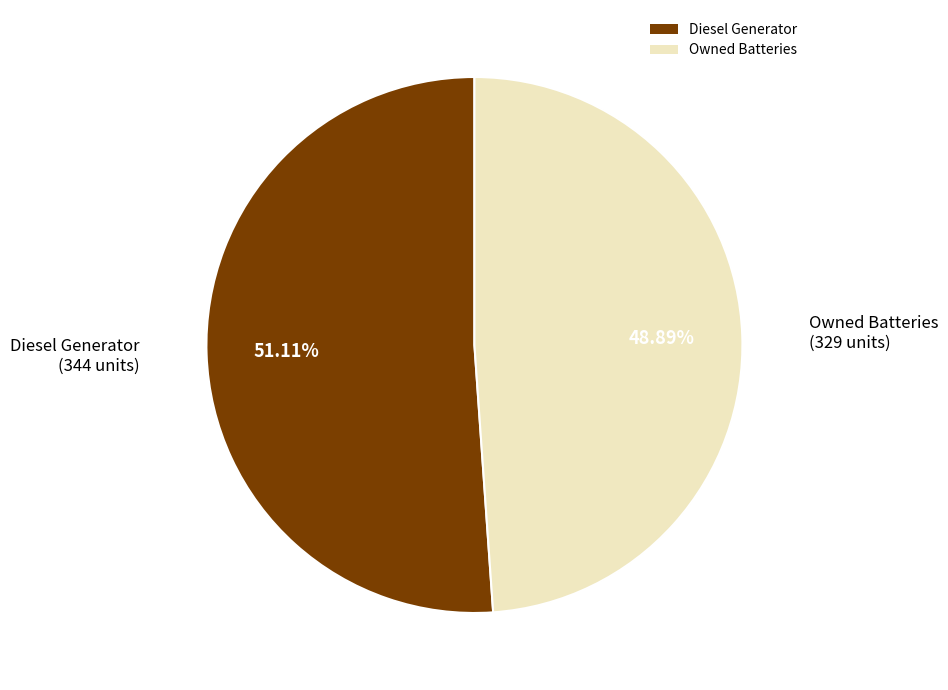

Which slice is the largest?

Diesel Generator